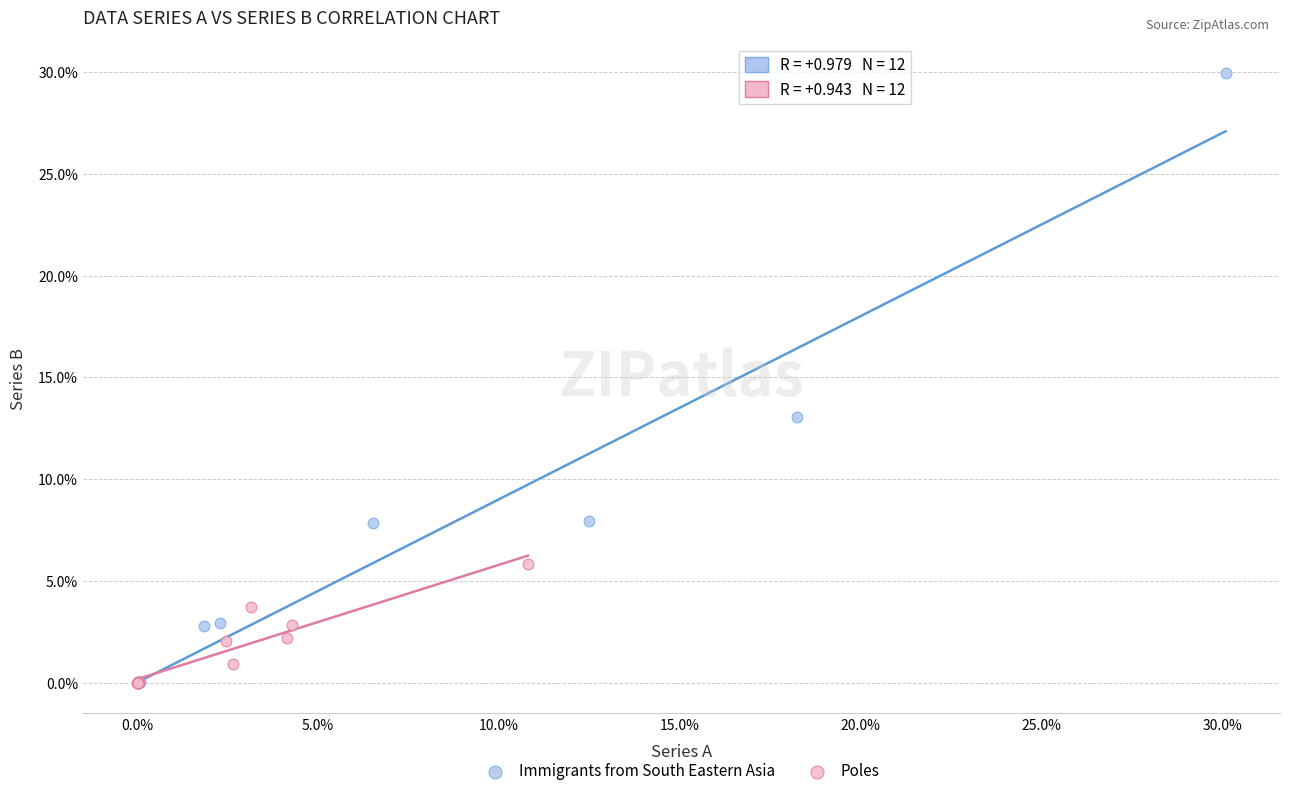

Which series reaches the maximum Y coordinate?

Immigrants from South Eastern Asia